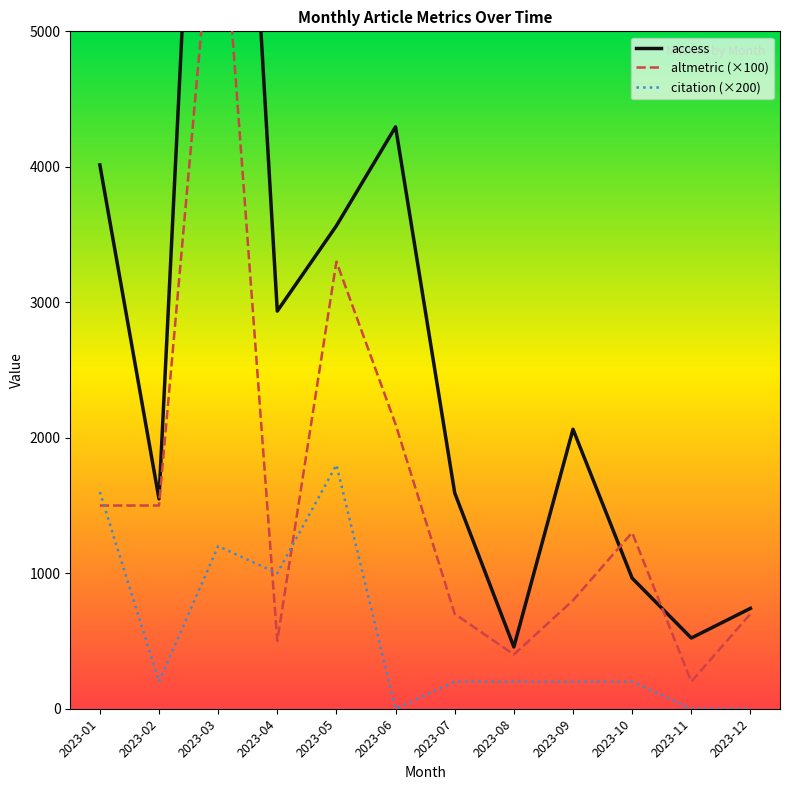

Rank the series by their maximum value, from lowest to highest.

citation (×200), altmetric (×100), access